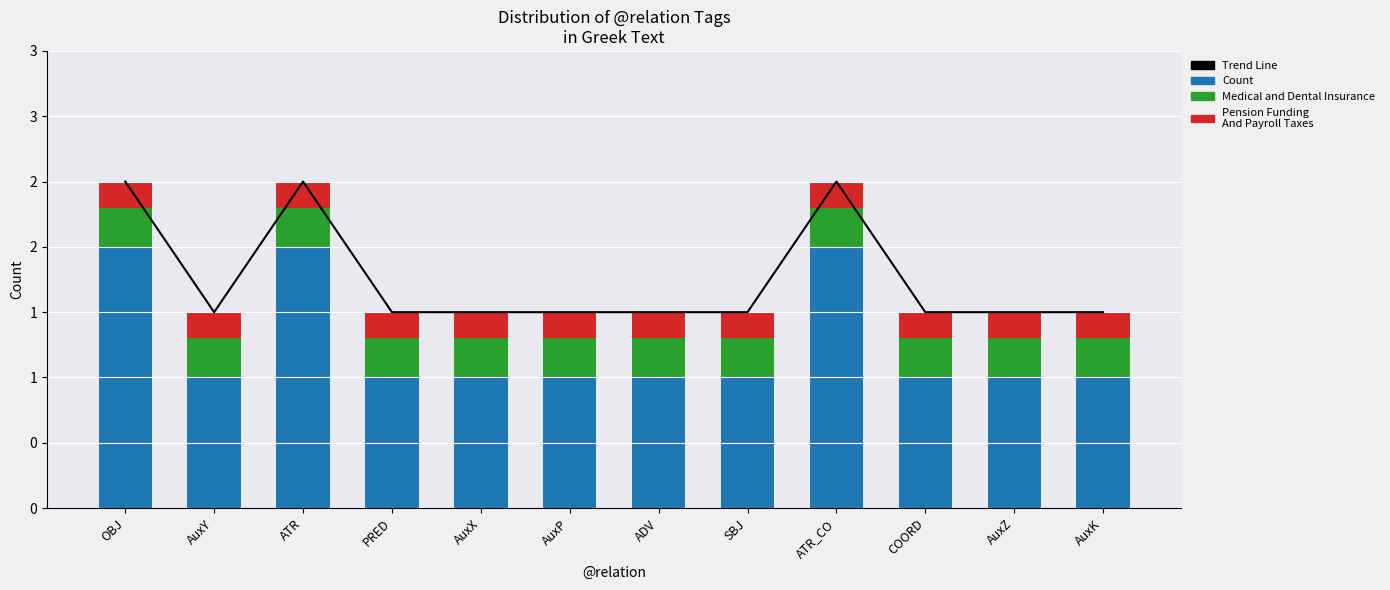

List the series in order of their peak value, lowest first.

Pension Funding
And Payroll Taxes, Medical and Dental Insurance, Count, Trend Line